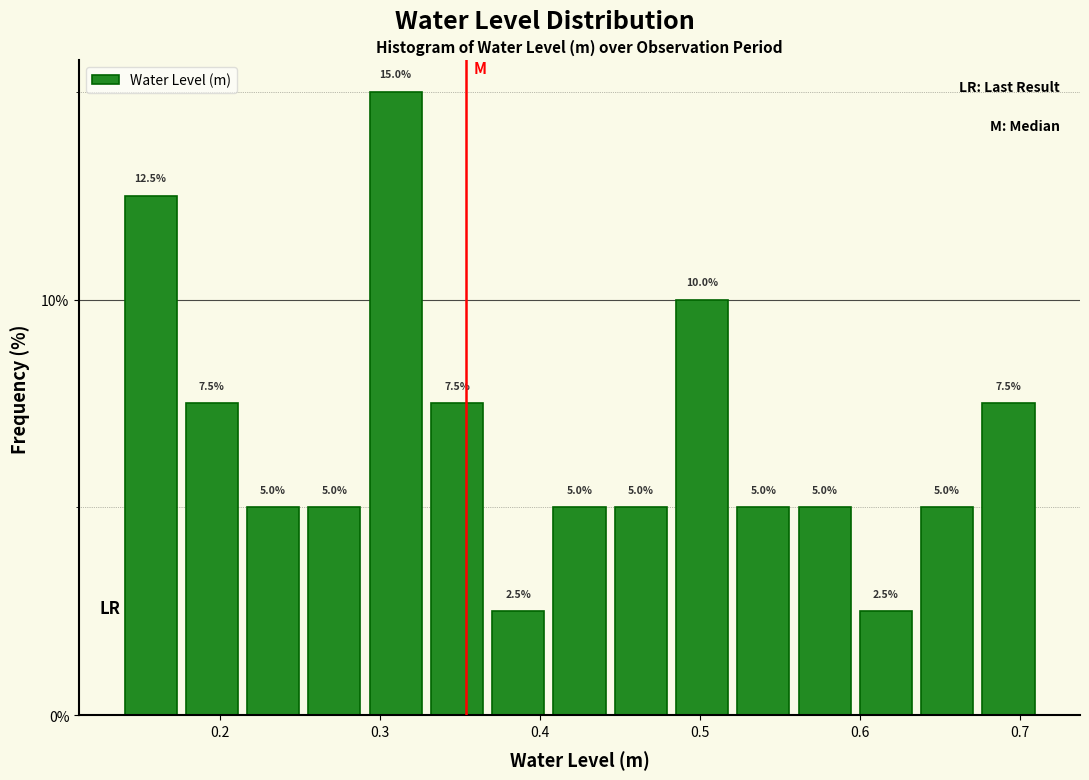

Read against the x-axis, roughly where is the centre of the tallest bar?

0.31